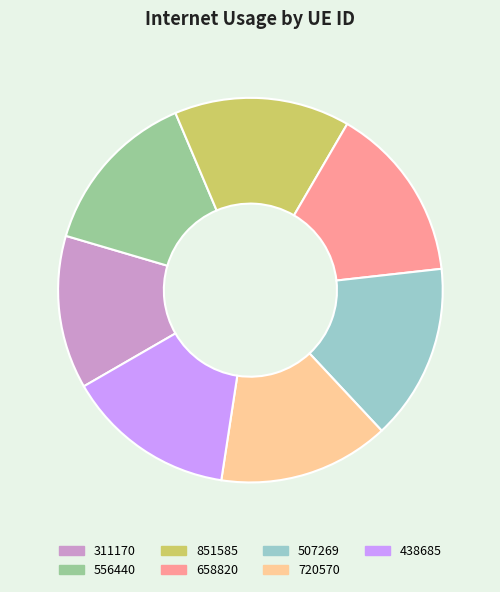

True or false: 507269 accounts for 15% of the total.

True